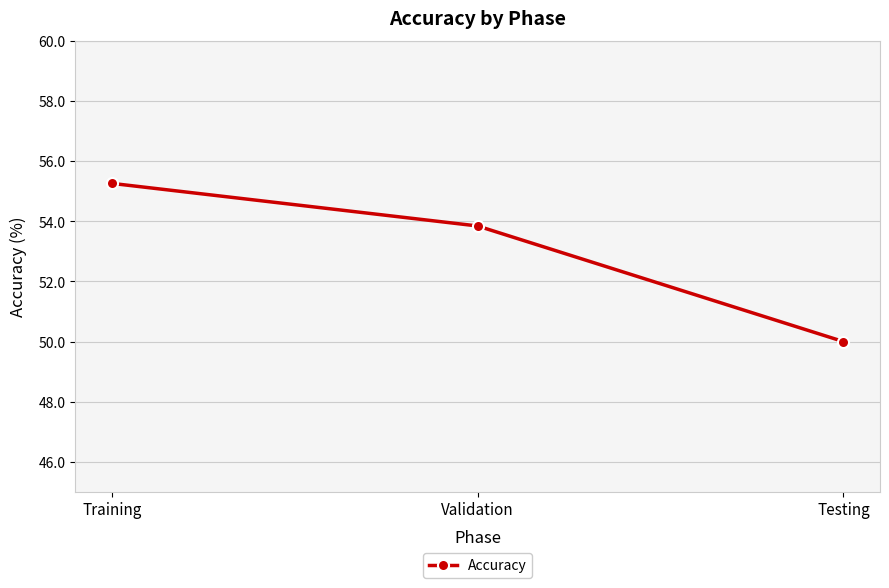

The value at Training is 14.6. True or false?

False